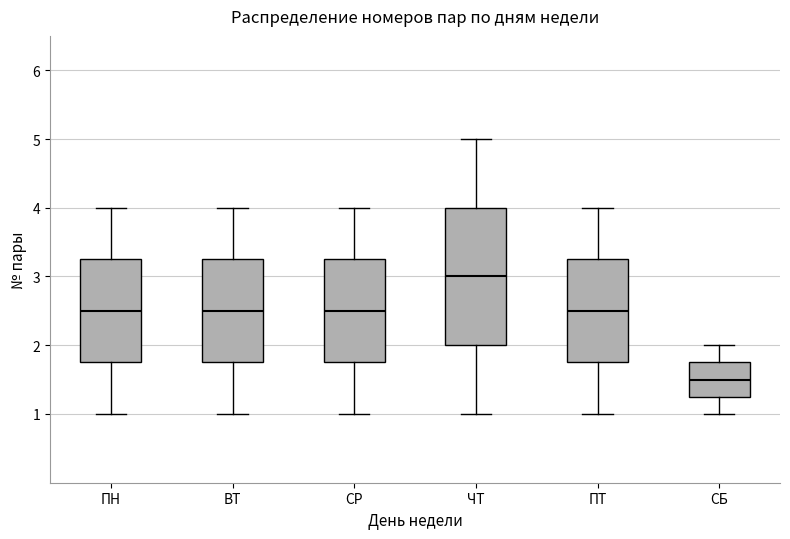

Where does the upper whisker of the box for ПТ end on the y-axis? The values are not printed on the chart, so give them approximately, as read against the axis.

4.0